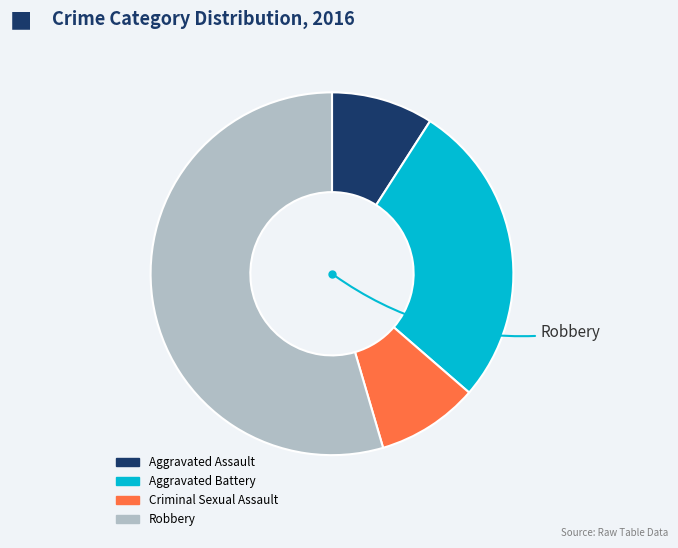

Which slice is the largest?

Robbery